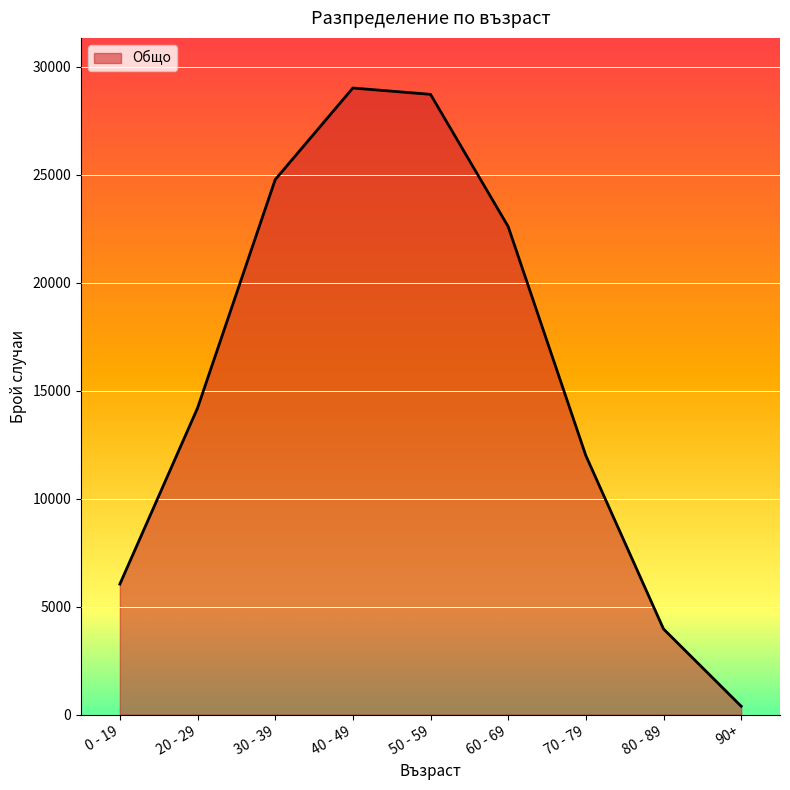

Between 80 - 89 and 20 - 29, which is larger?

20 - 29